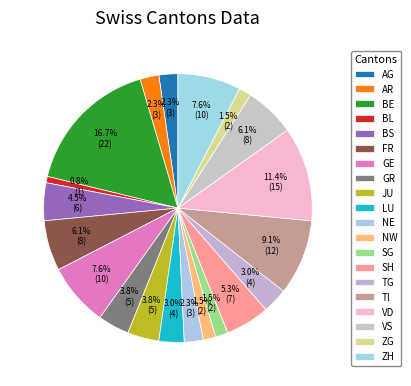

How many segments does this pie chart have?

20